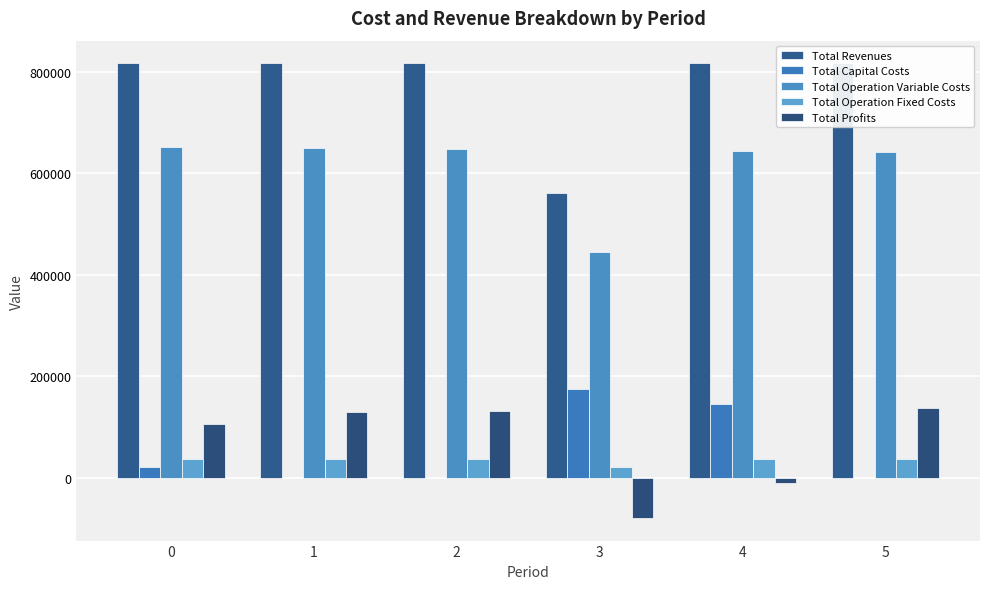

What is the spread (max minus min) of values at 4?

826454.0